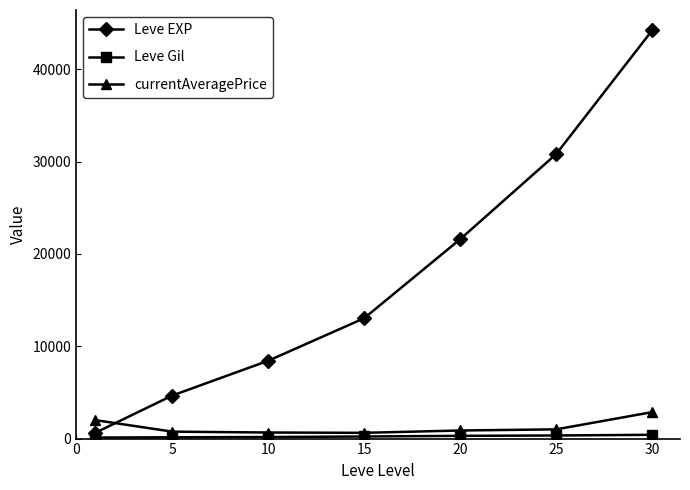

Does the chart have visible grid lines?

No